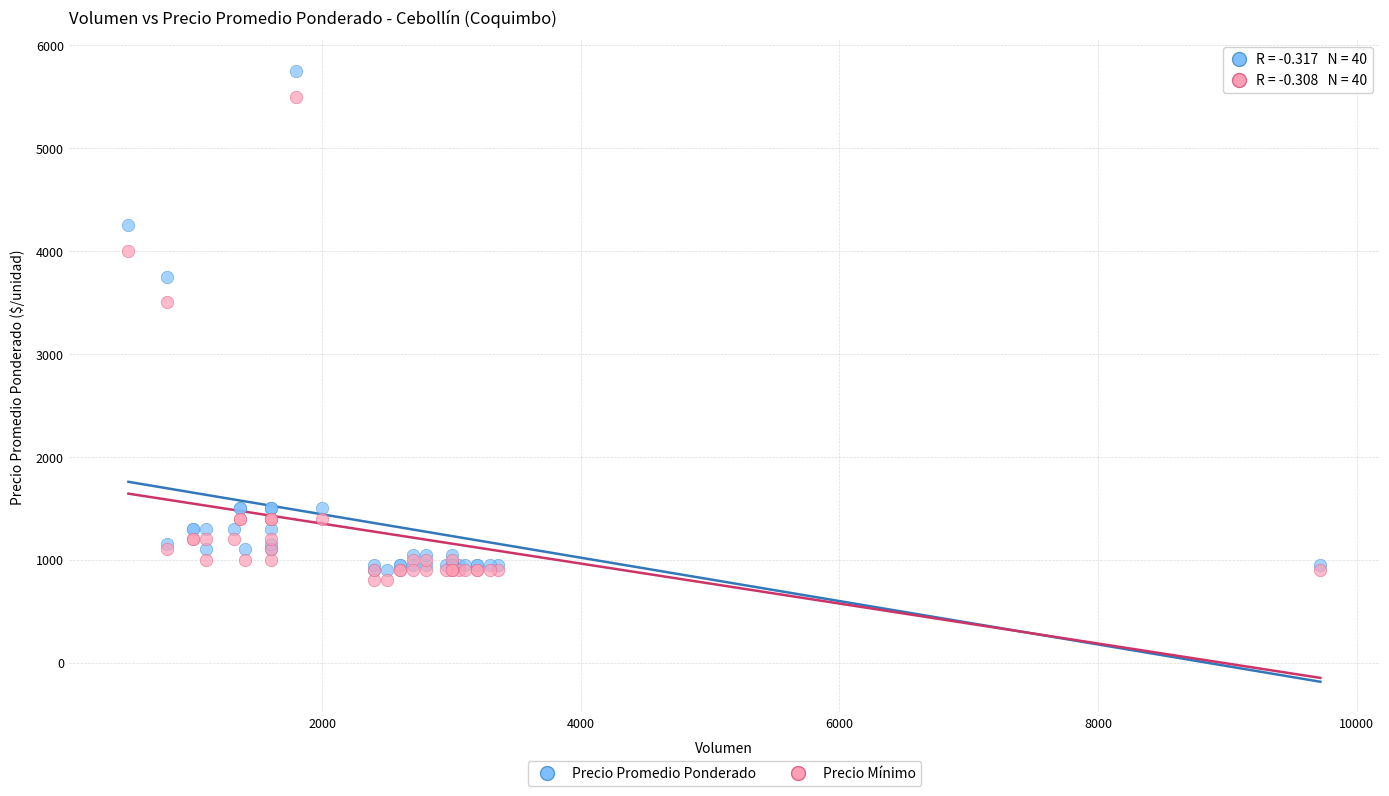

Across all series, what Y value is closest to 3275?

3500